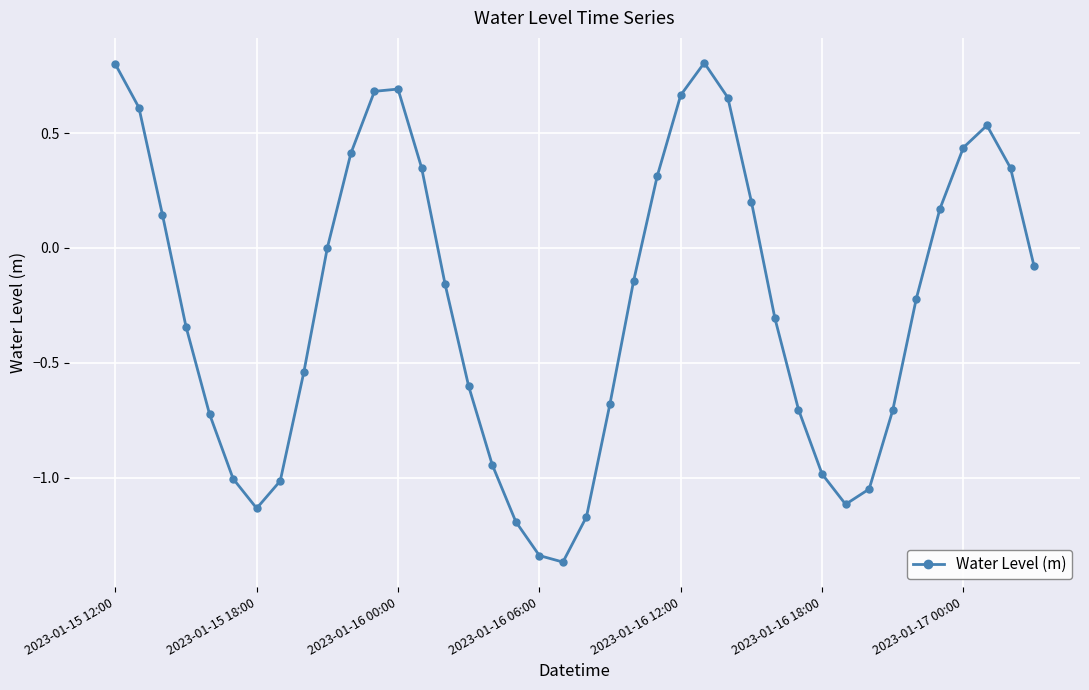

What is the greatest value displayed?

0.8